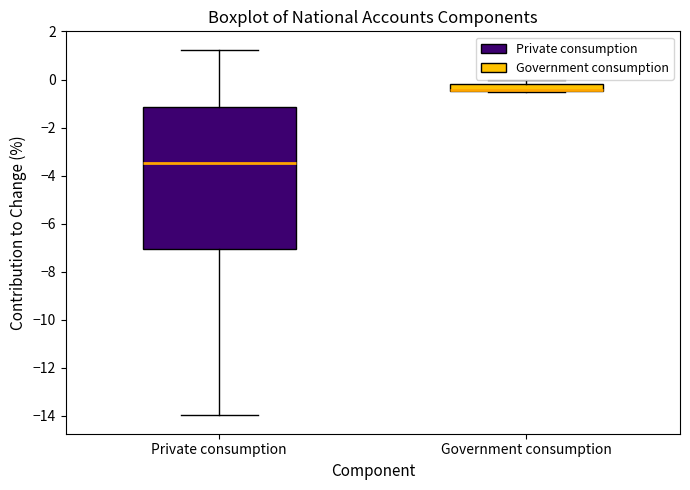

Comparing the boxes themselves (not the whiskers), which one is the tallest?

Private consumption